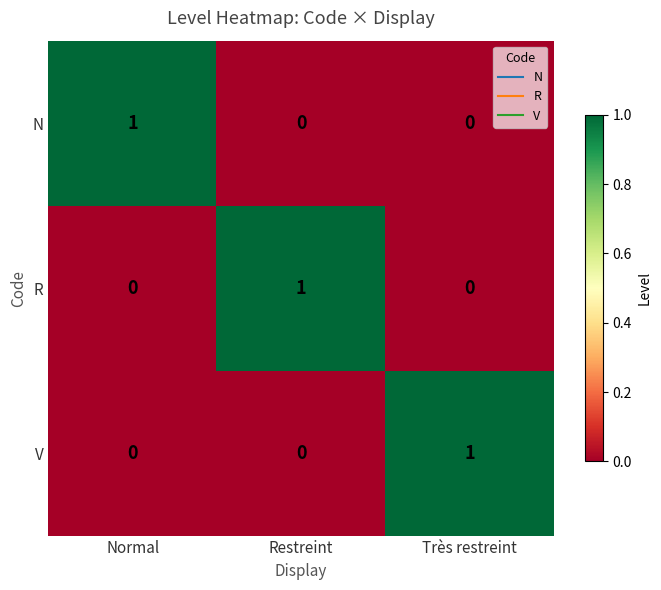

Is the value of R at Restreint greater than the value of N at Très restreint?

Yes